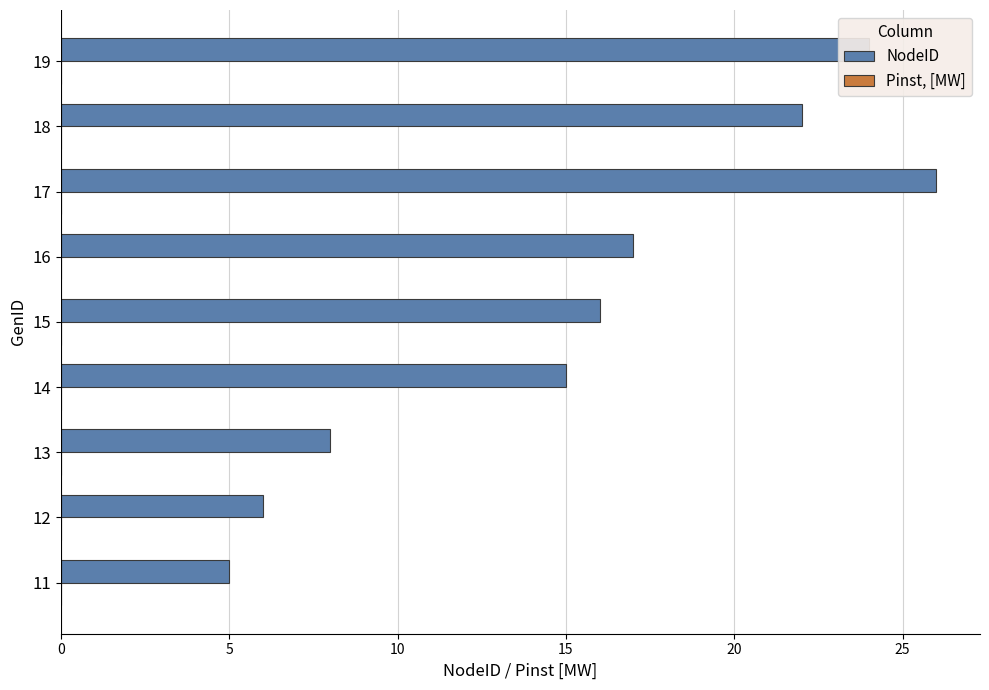

What is the sum of the values at 14 and 13?

23